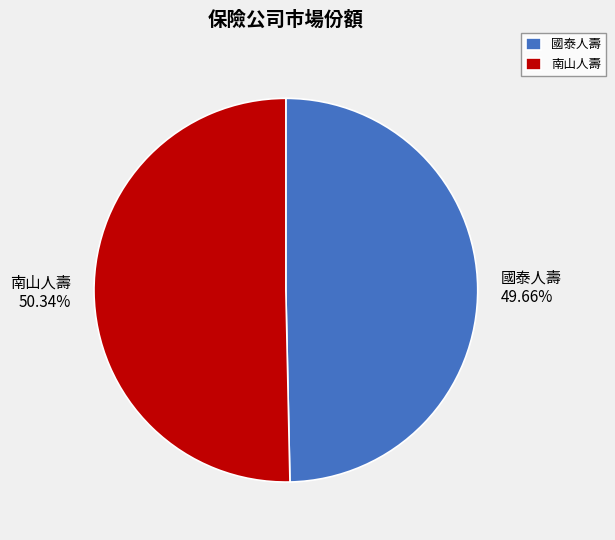

Which category accounts for the majority?

南山人壽